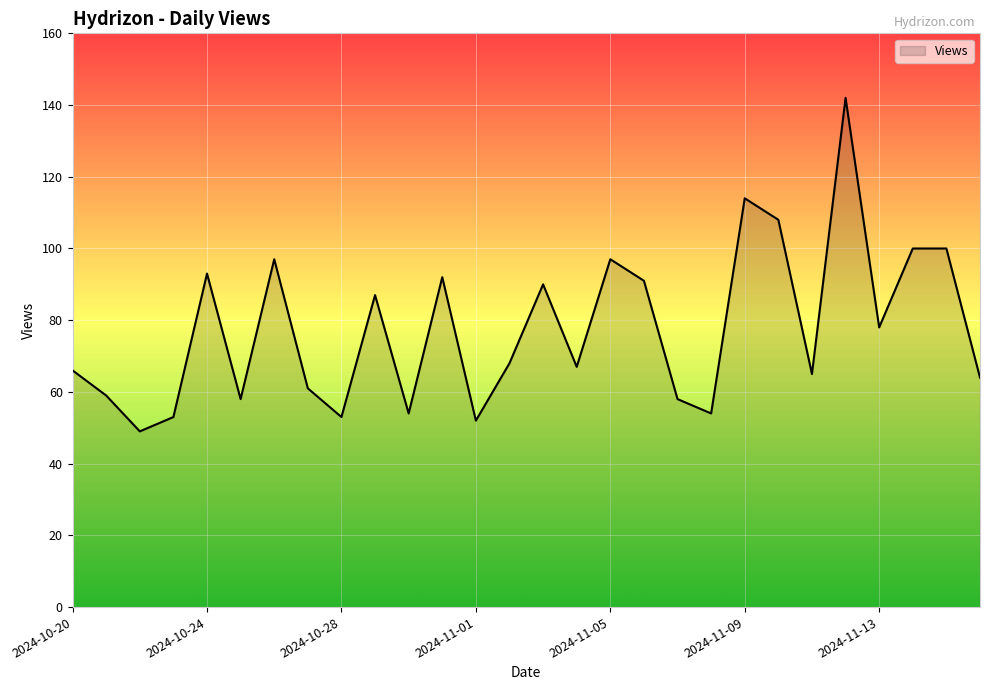

What is the smallest value displayed?

49